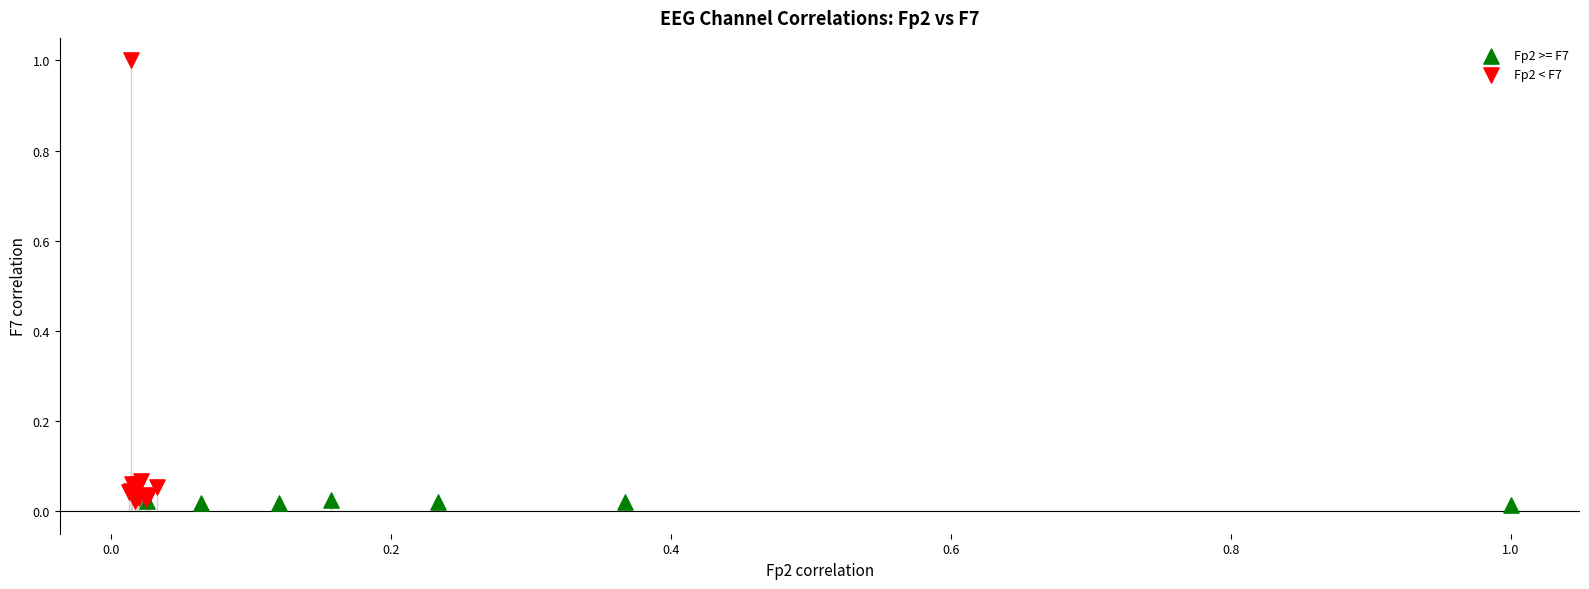

What are all the series names shown in the legend?

Fp2 >= F7, Fp2 < F7